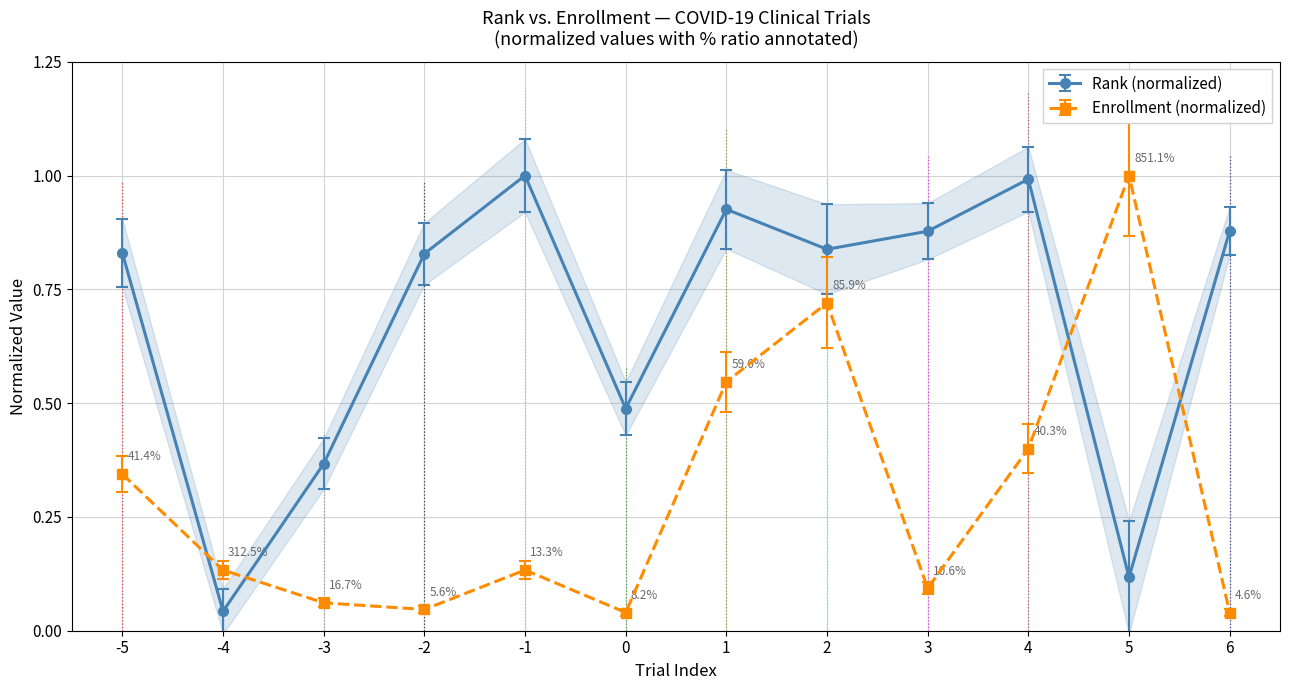

At which category does Rank (normalized) reach its first local peak?

-1